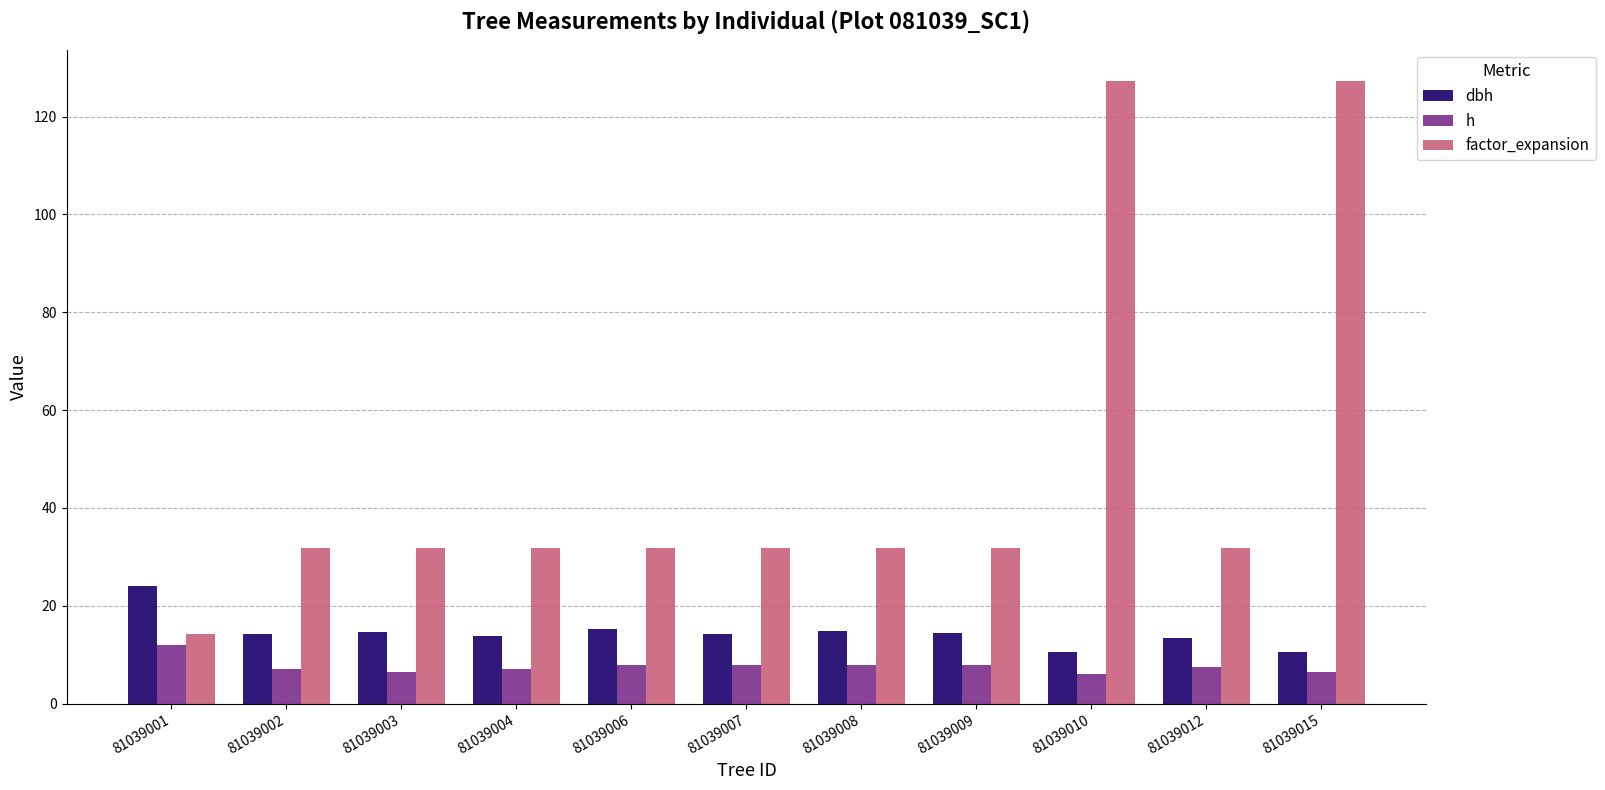

List the series in order of their overall mean, lowest first.

h, dbh, factor_expansion